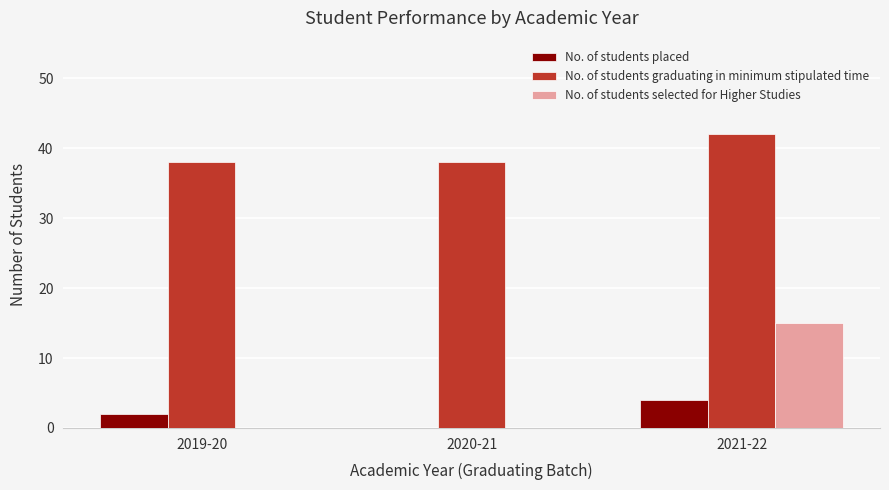

Which series has the largest total across all categories?

No. of students graduating in minimum stipulated time